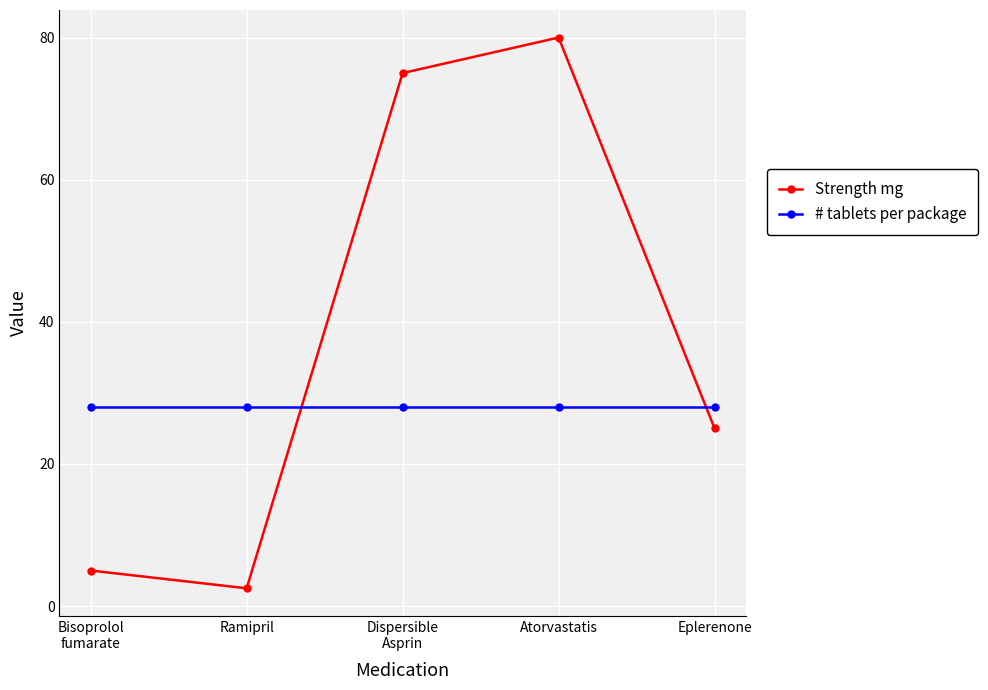

What is the highest value of the # tablets per package series?

28.0